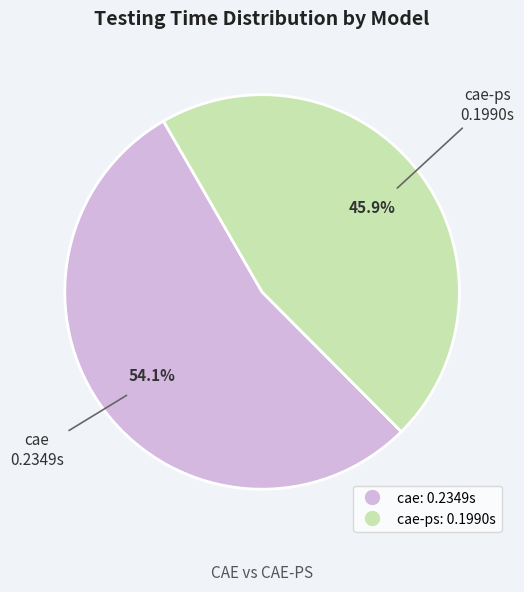

Is there any slice that represents more than half of the pie?

Yes